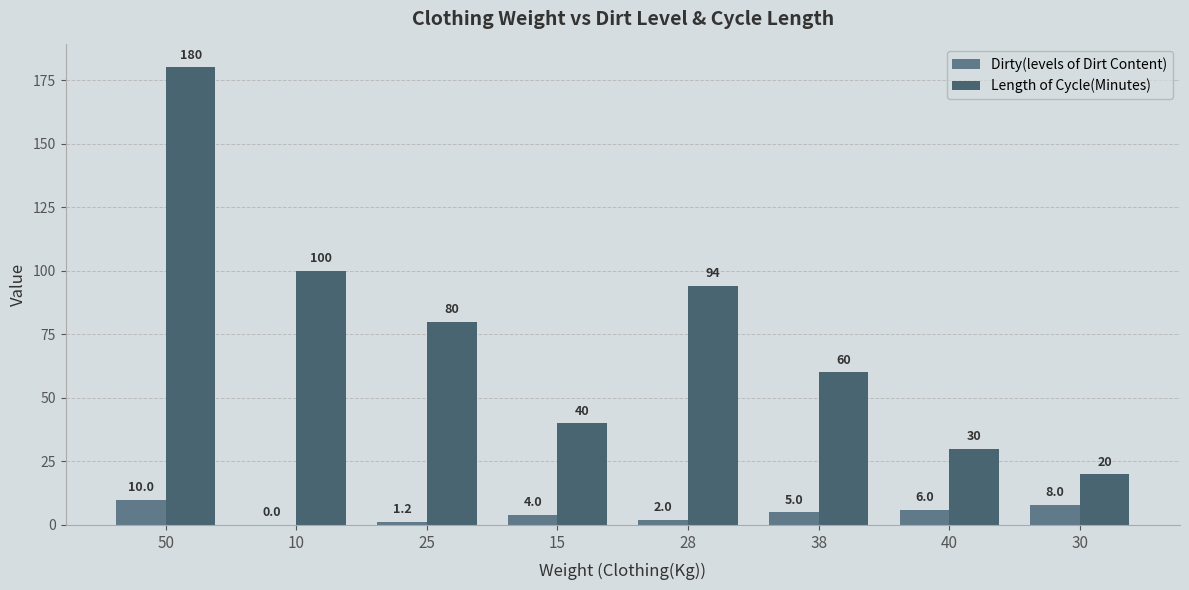

What is the total value across all series at 25?

81.2